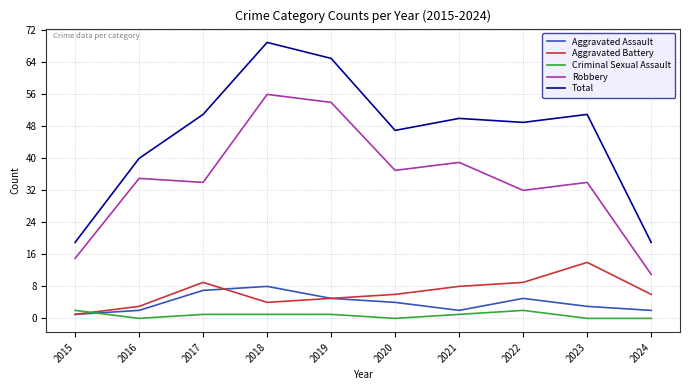

Reading left to right, transcribe all the data shown in this chart.

Aggravated Assault: 1	2	7	8	5	4	2	5	3	2
Aggravated Battery: 1	3	9	4	5	6	8	9	14	6
Criminal Sexual Assault: 2	0	1	1	1	0	1	2	0	0
Robbery: 15	35	34	56	54	37	39	32	34	11
Total: 19	40	51	69	65	47	50	49	51	19